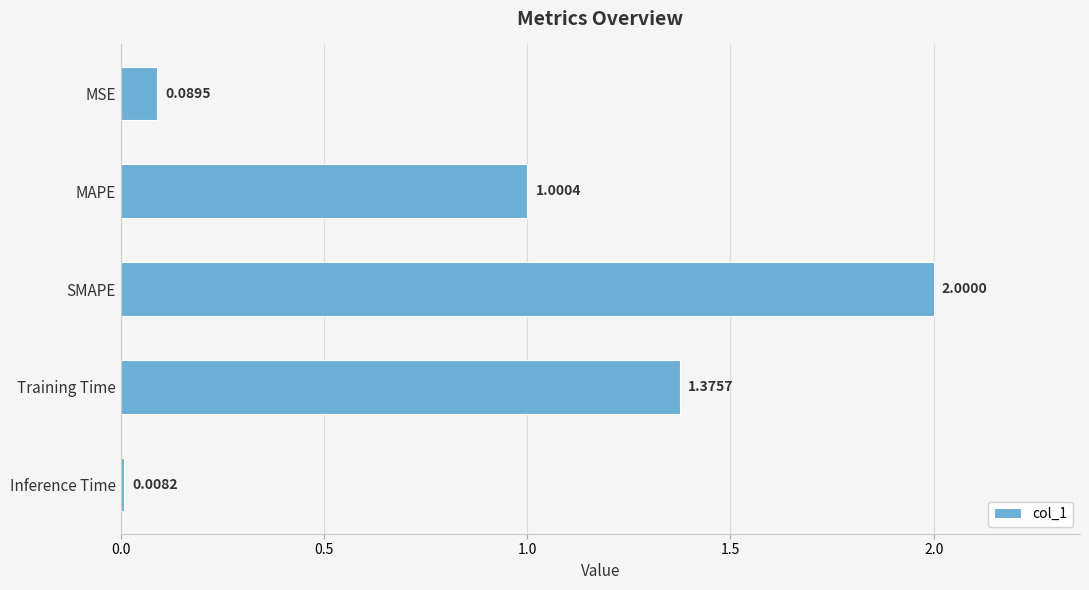

Rank the categories by value from highest to lowest.

SMAPE, Training Time, MAPE, MSE, Inference Time